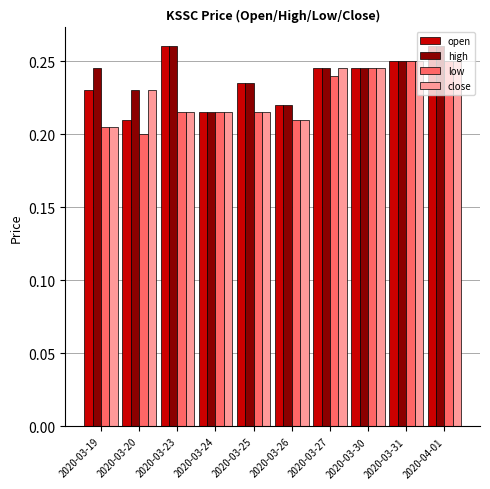

At how many categories does at least one series exceed 0?

10